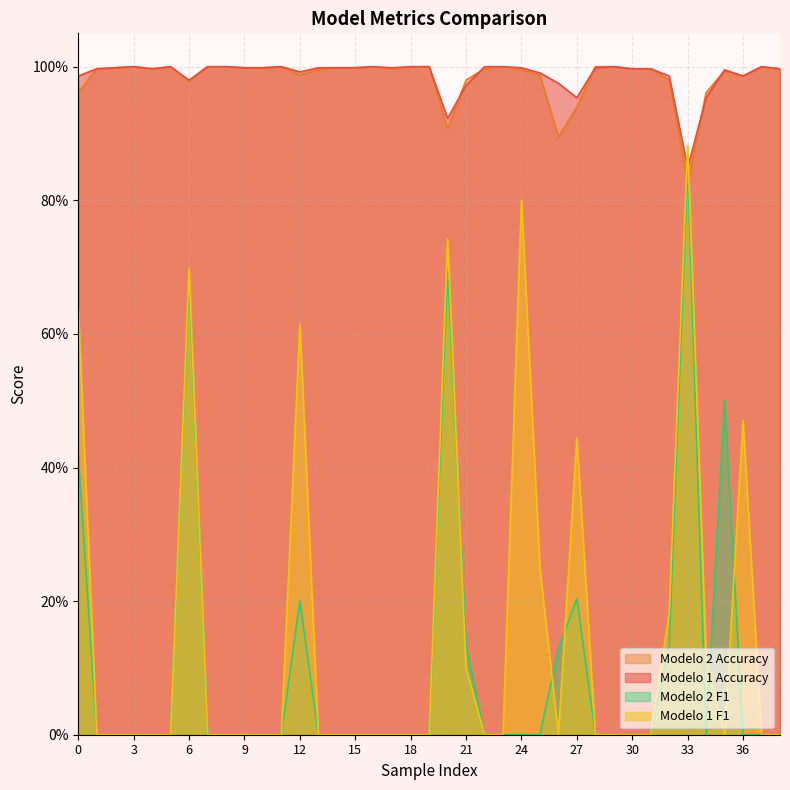

The value of Modelo 2 F1 at 3 is 0.6. True or false?

False